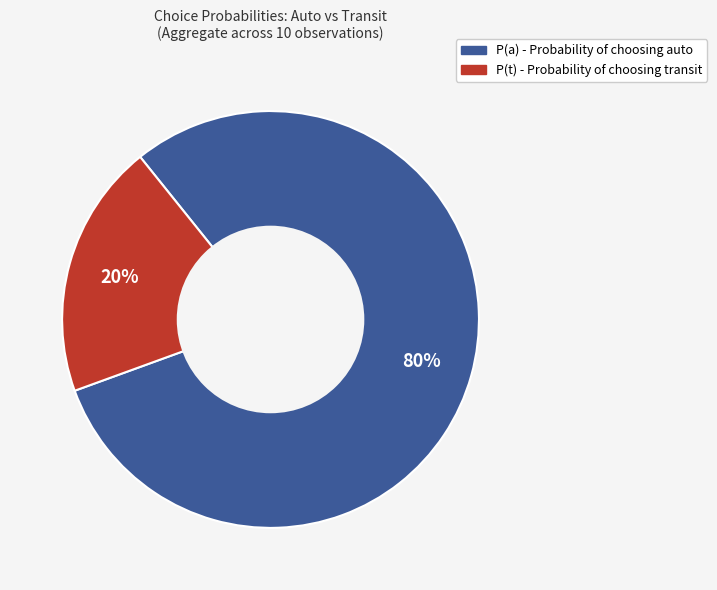

To the nearest percent, what is the average slice percentage?

50%